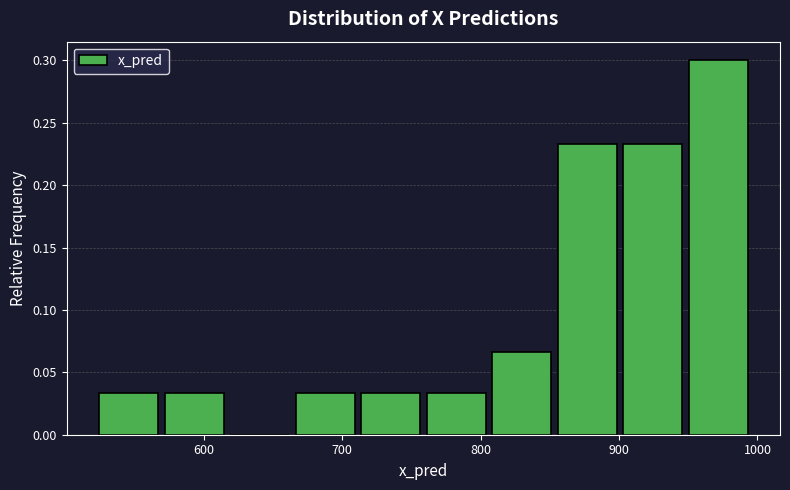

How tall is the bar that spans 810 to 860 on the x-axis? Neither the bar edges nor the heights are printed on the chart, so give them approximately, as read against the axes.

0.065